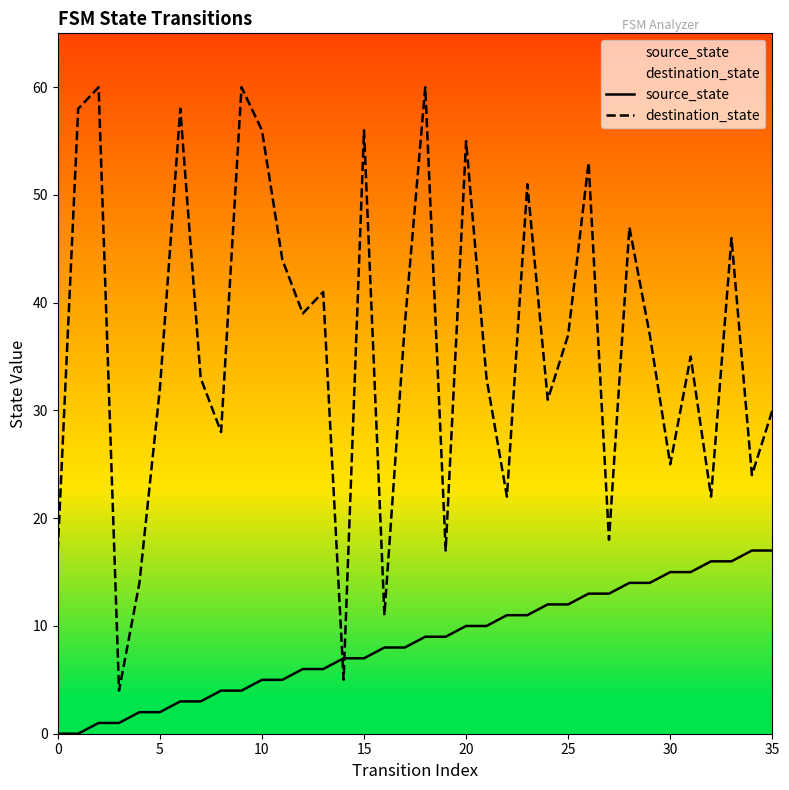

The value of source_state at 0 is -9. True or false?

False